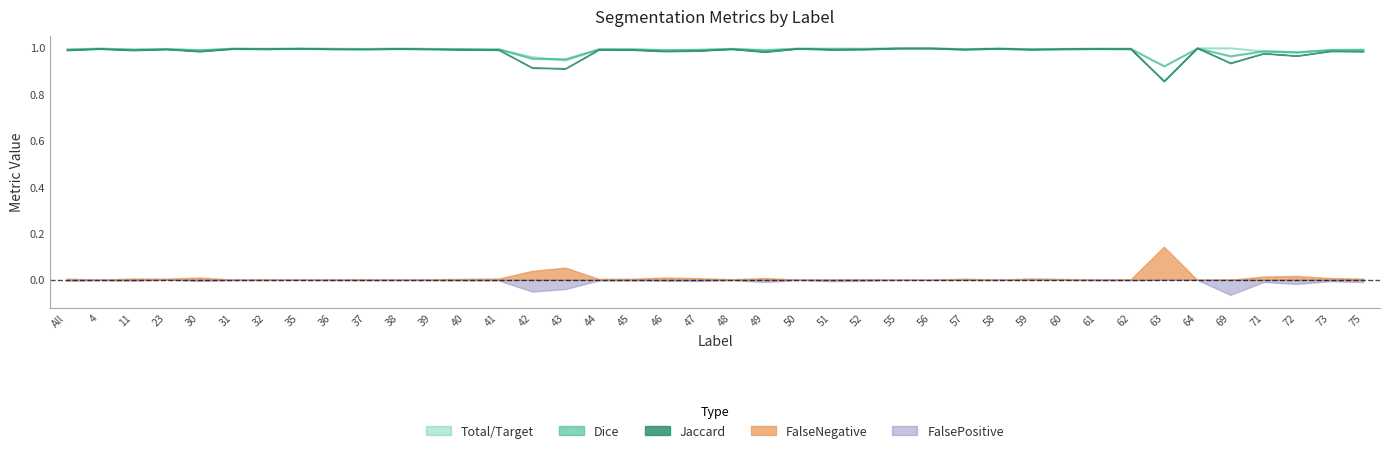

True or false: Jaccard and FalsePositive cross at least once.

False